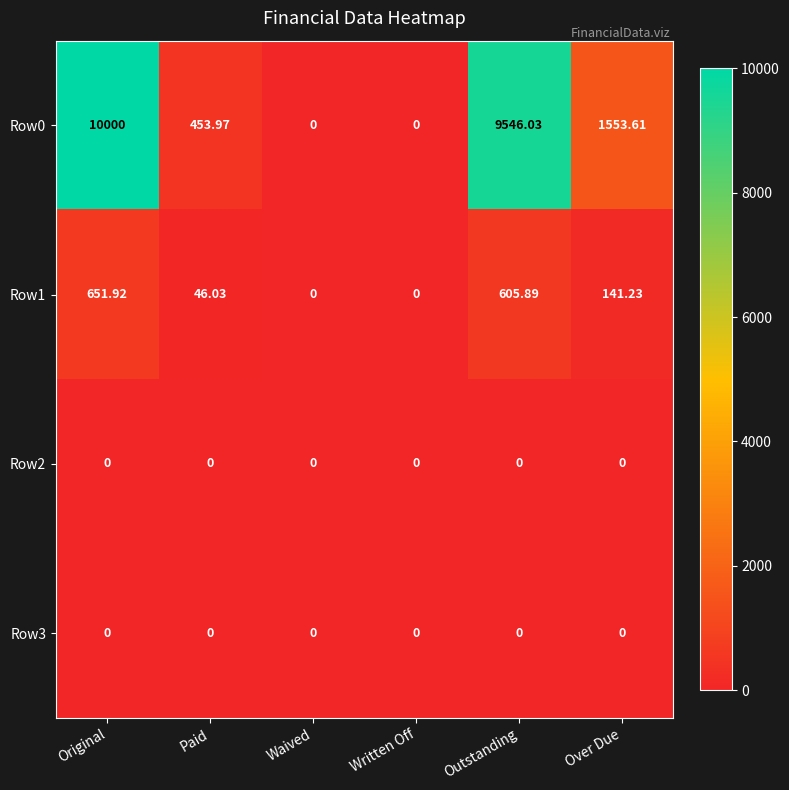

At which label is Row0 closest to 5000?

Over Due